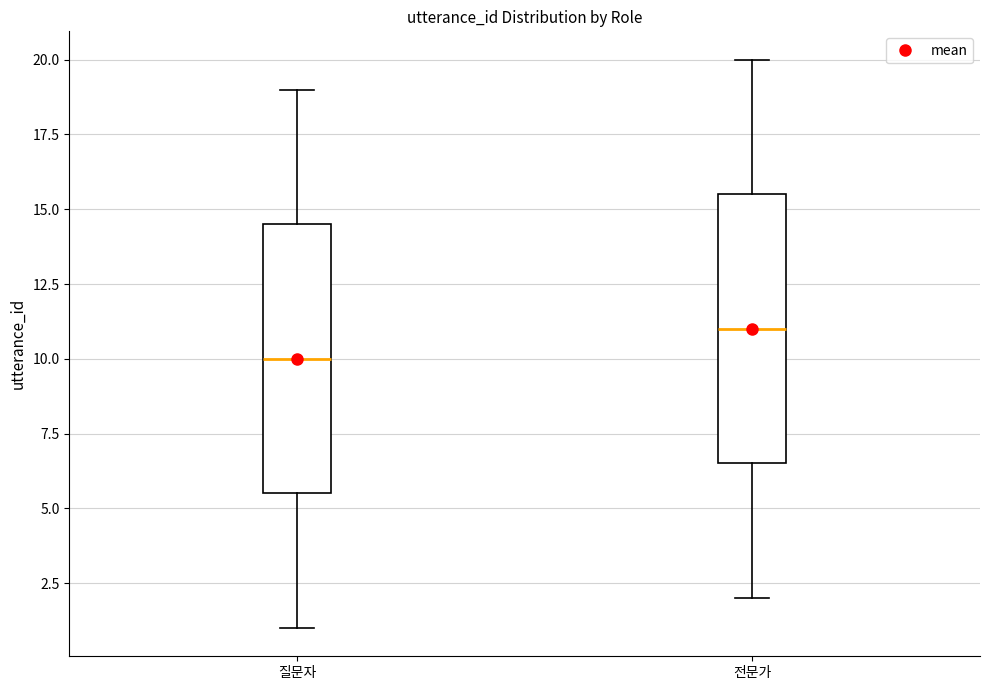

Reading left to right, transcribe this box plot: for each box, give where its median line is, the range the box spans, and where its two whiskers end, as read against the y-axis. The values are not printed on the chart, so give them approximately, as read against the axis.

질문자: median 10.0, box 5.5 to 14.5, whiskers 1.0 to 19.0
전문가: median 11.0, box 6.5 to 15.5, whiskers 2.0 to 20.0